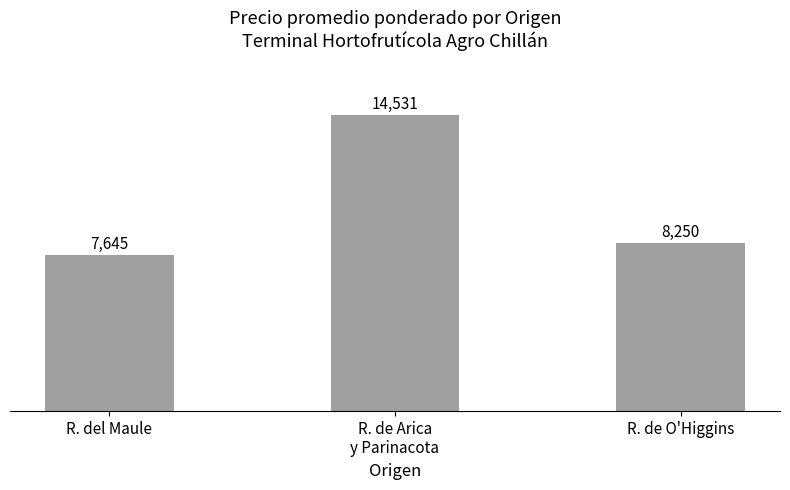

What is the sum of the values at R. de Arica
y Parinacota and R. del Maule?

22176